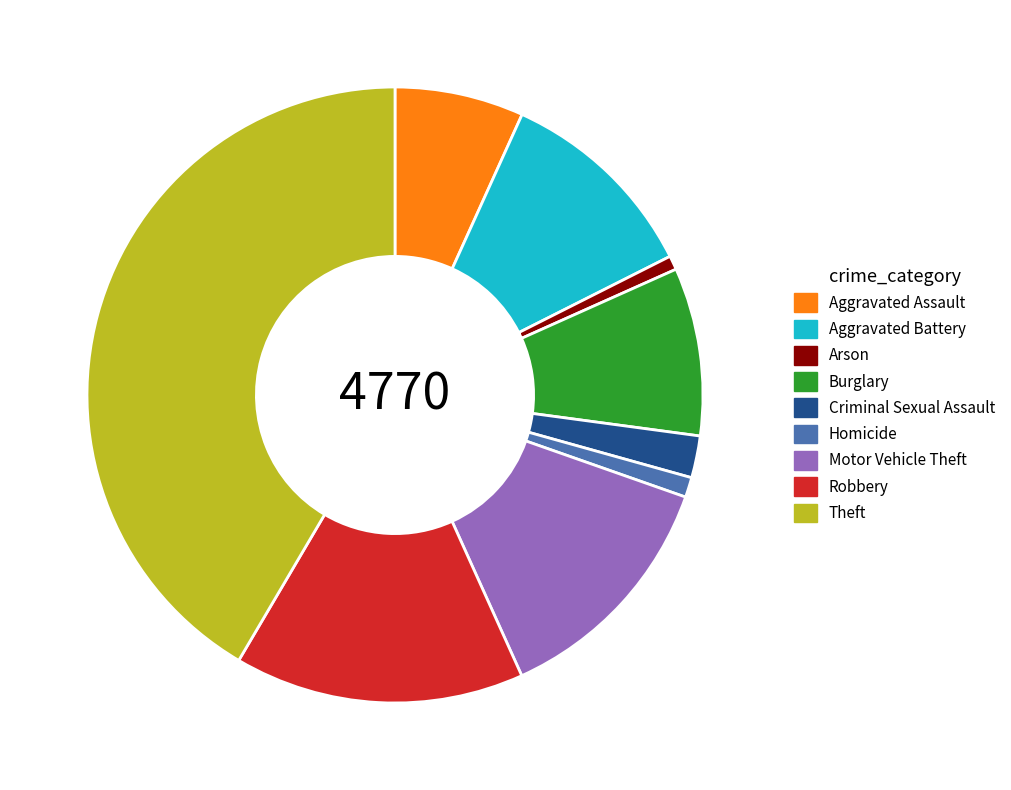

Do Aggravated Battery and Robbery together represent more than half of the pie?

No